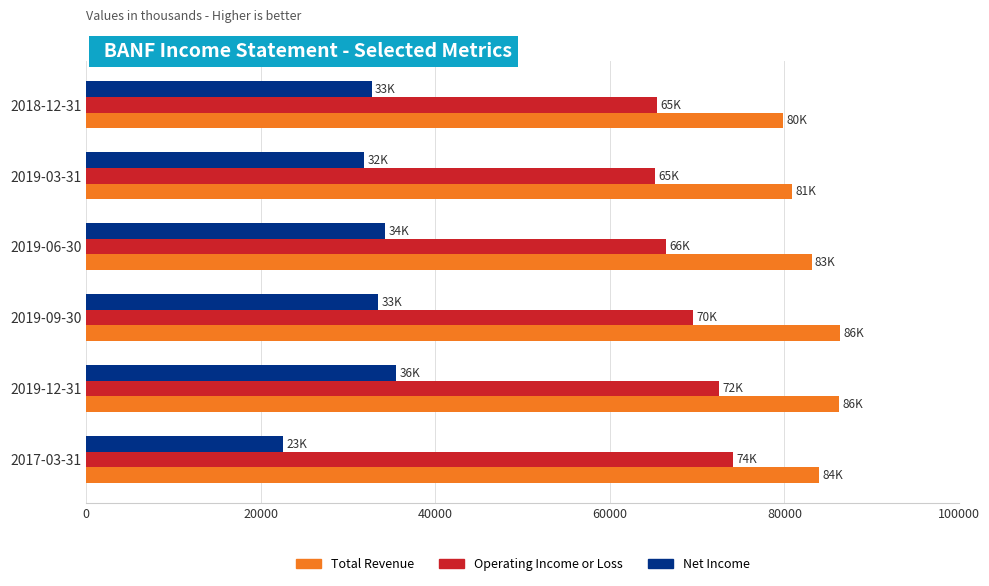

List the series in order of their overall mean, lowest first.

Net Income, Operating Income or Loss, Total Revenue